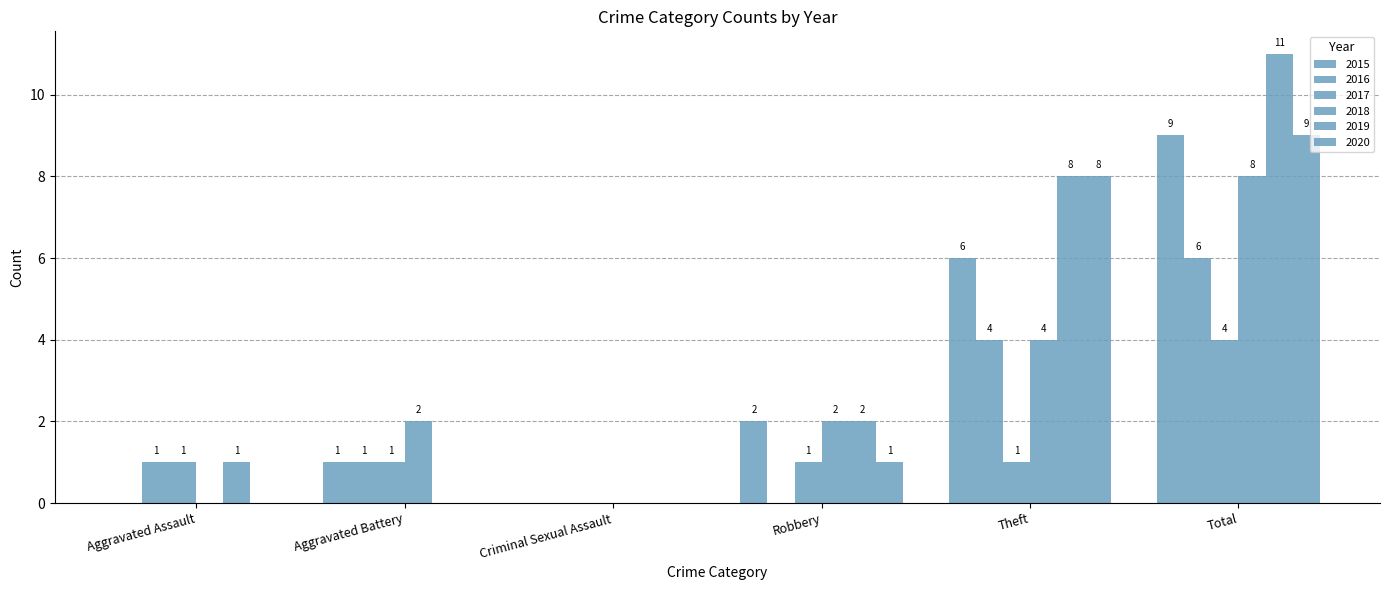

How many groups of bars are there?

6